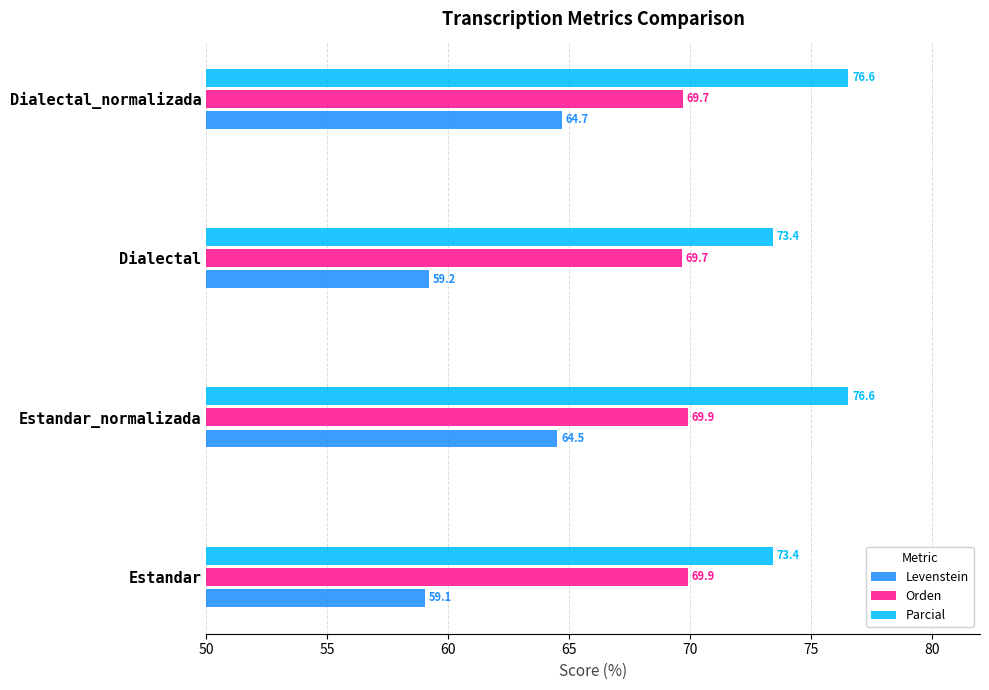

At which category does the chart reach its minimum across all series?

Estandar